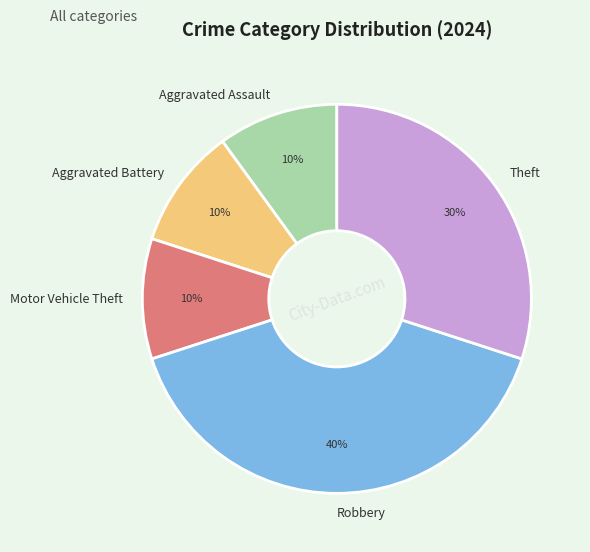

Between Theft and Aggravated Battery, which is larger?

Theft